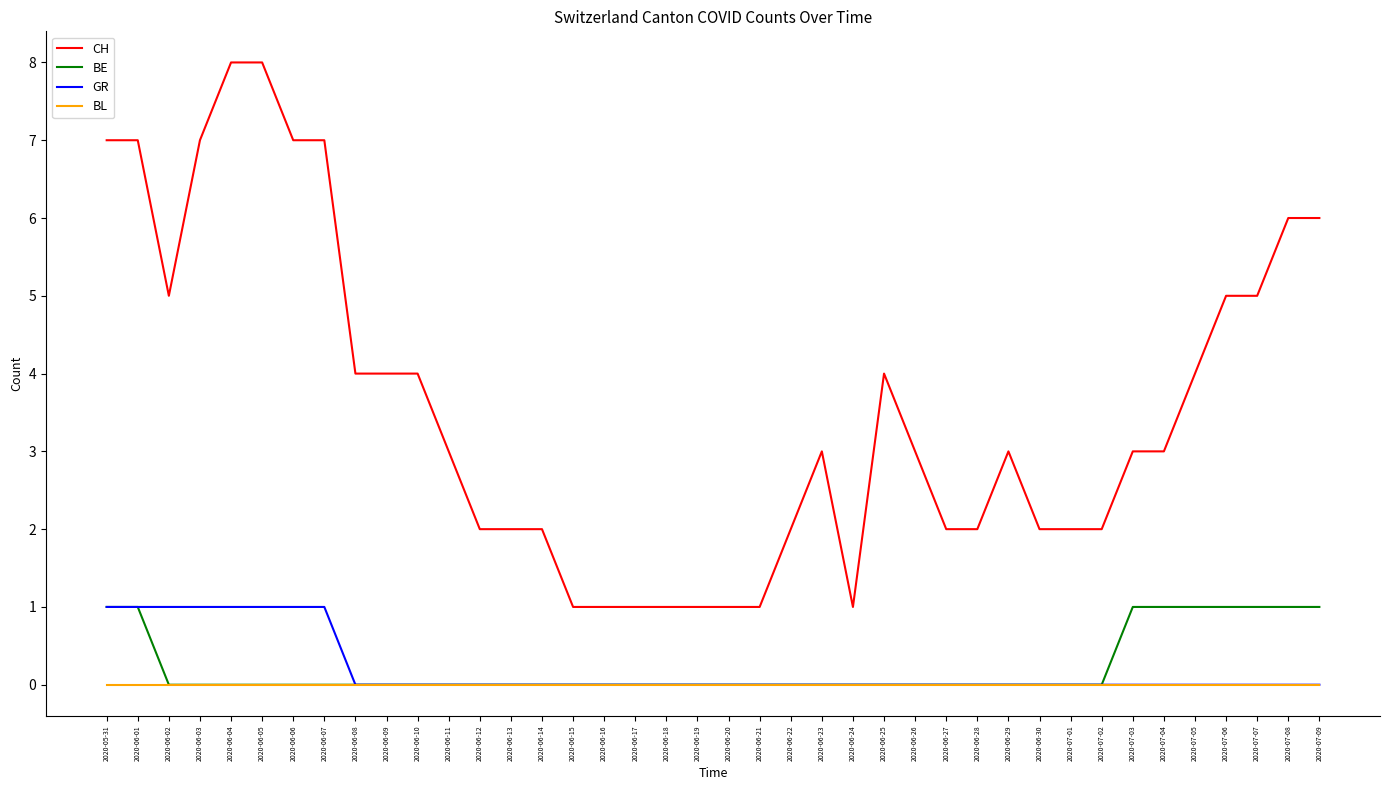

Which series has the largest total across all categories?

CH